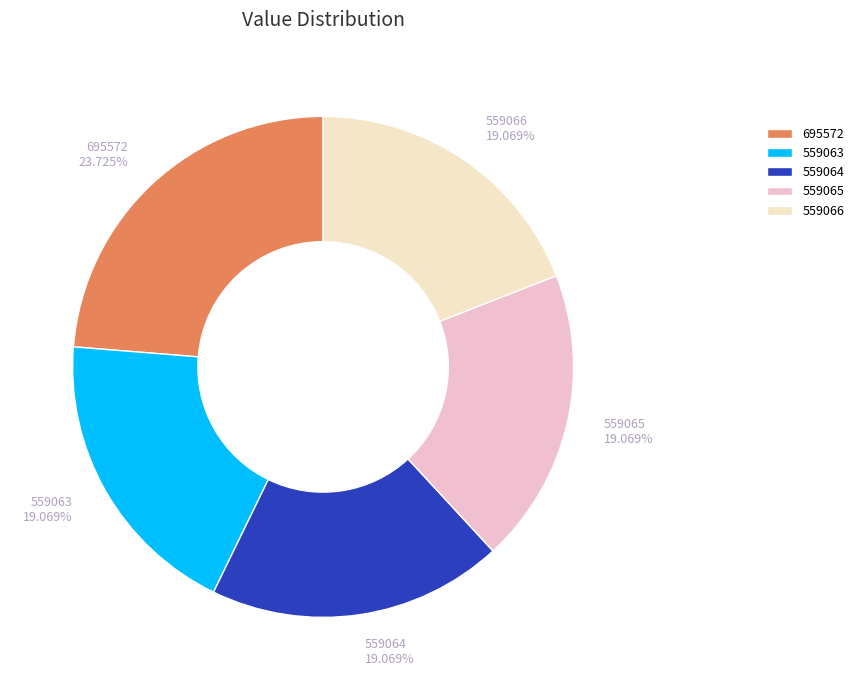

Approximately how many times larger is the value at 559066 compared to 559064?

1.0